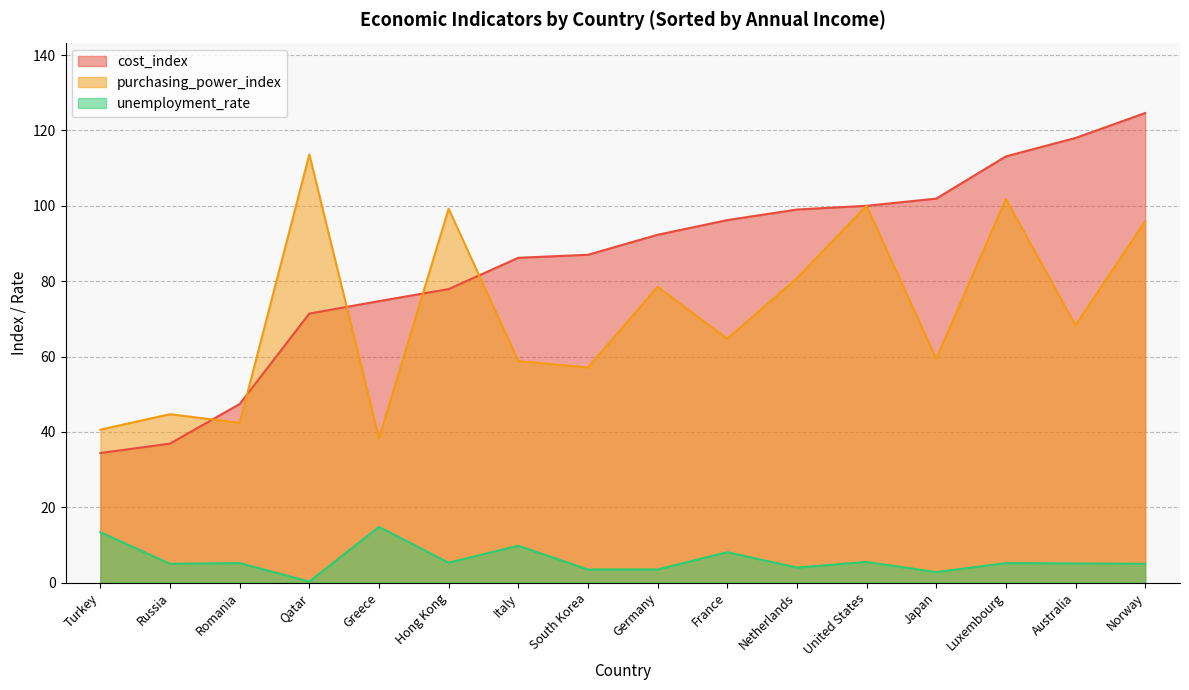

At how many categories does at least one series exceed 54?

13